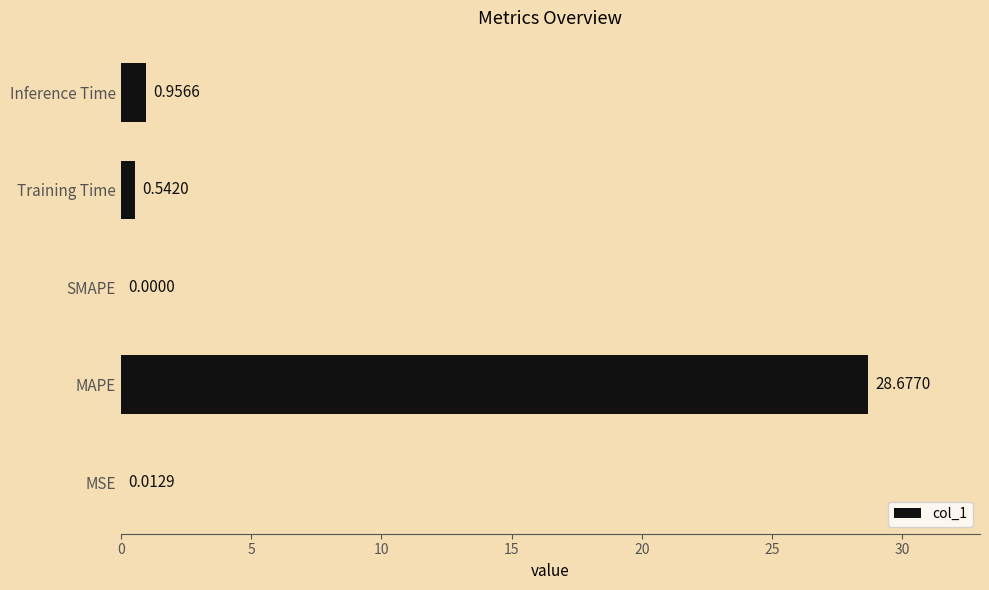

At which label is the value closest to 14?

Inference Time